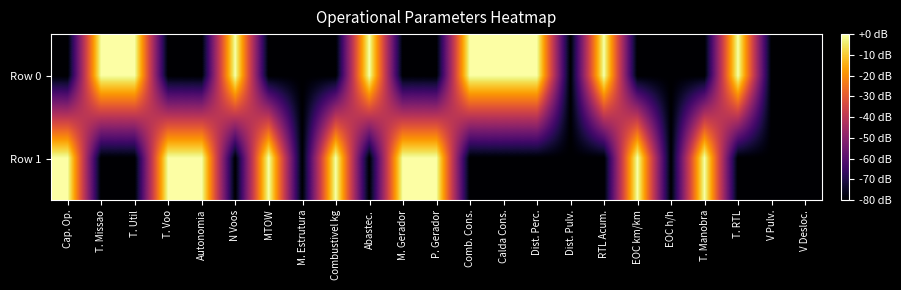

What is the spread (max minus min) of values at Comb. Cons.?

80.0